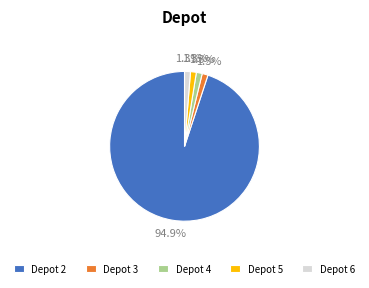

What percentage is NOT represented by Depot 4?

98.7%